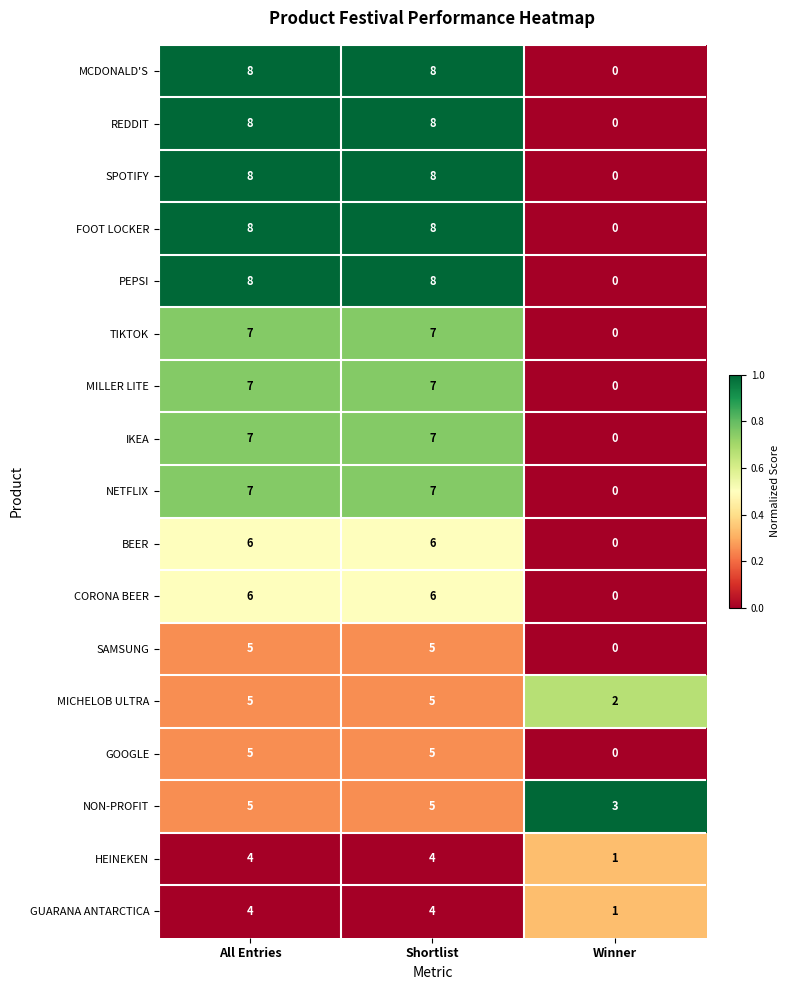

Read the MILLER LITE value at All Entries.

7